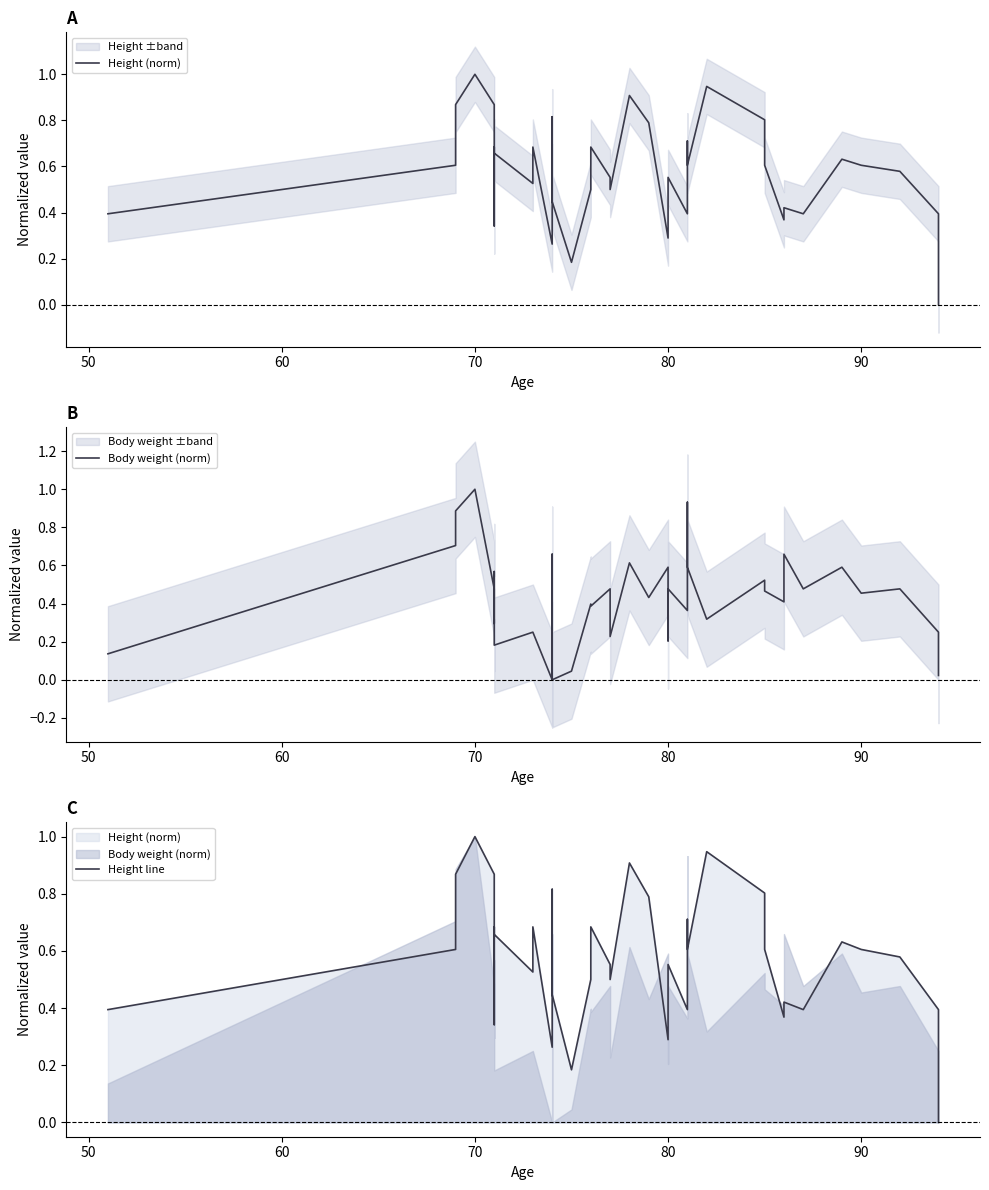

Is it true that Height line equals 0.4 at 12?

False